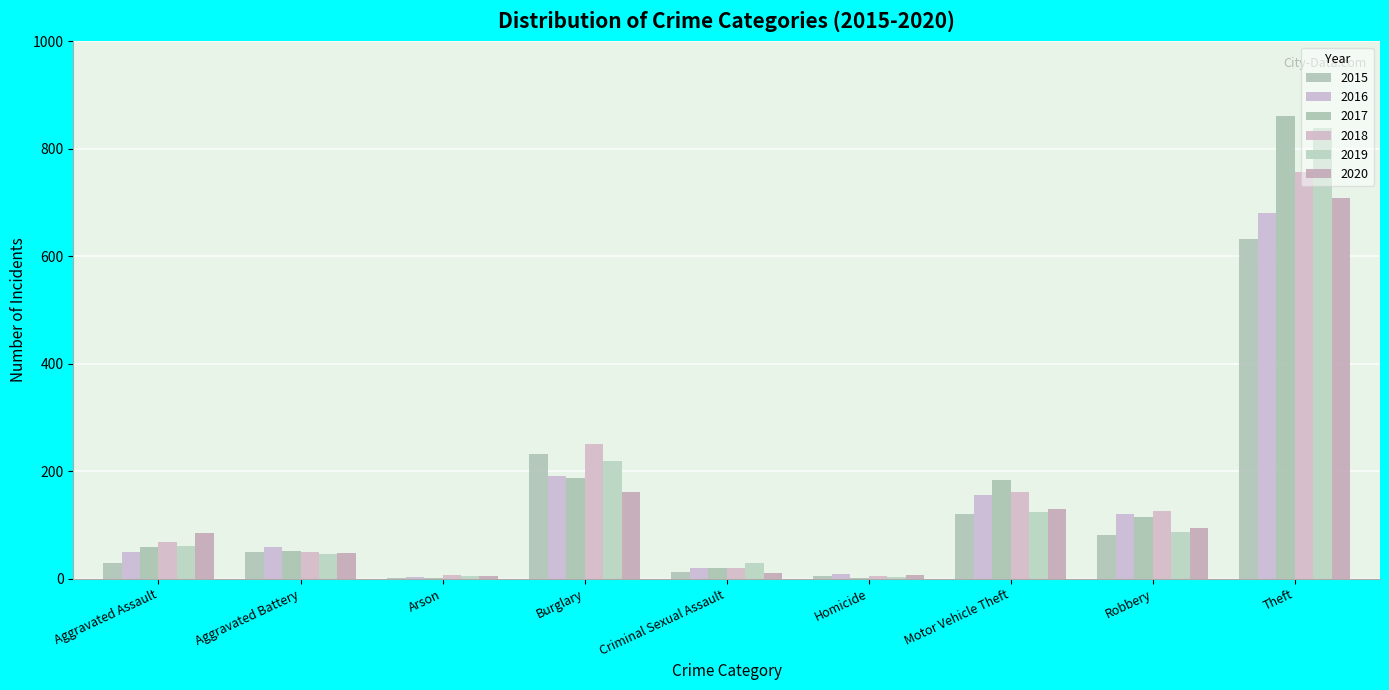

Count the number of categories in the chart.

9